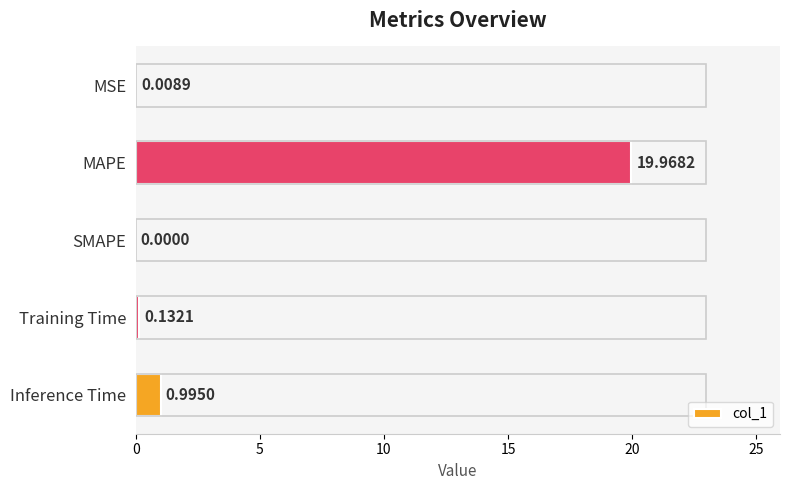

How many distinct data groups are displayed?

1